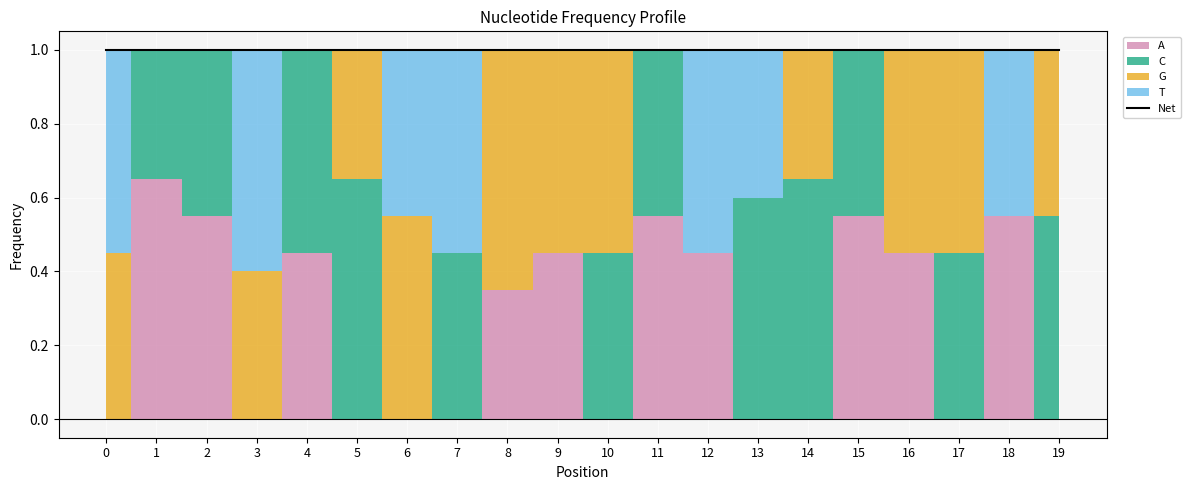

List the series in order of their peak value, lowest first.

T, A, C, G